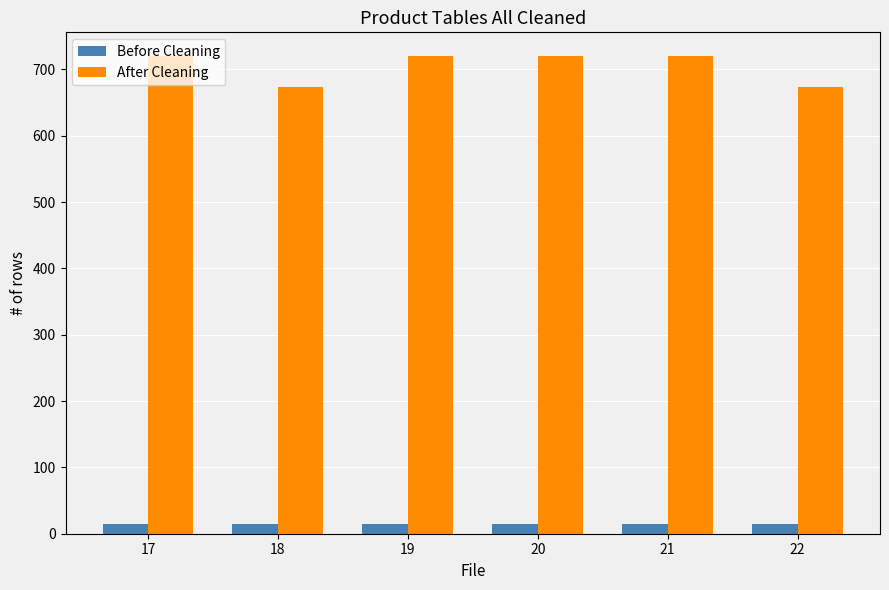

What is the lowest value of the After Cleaning series?

673